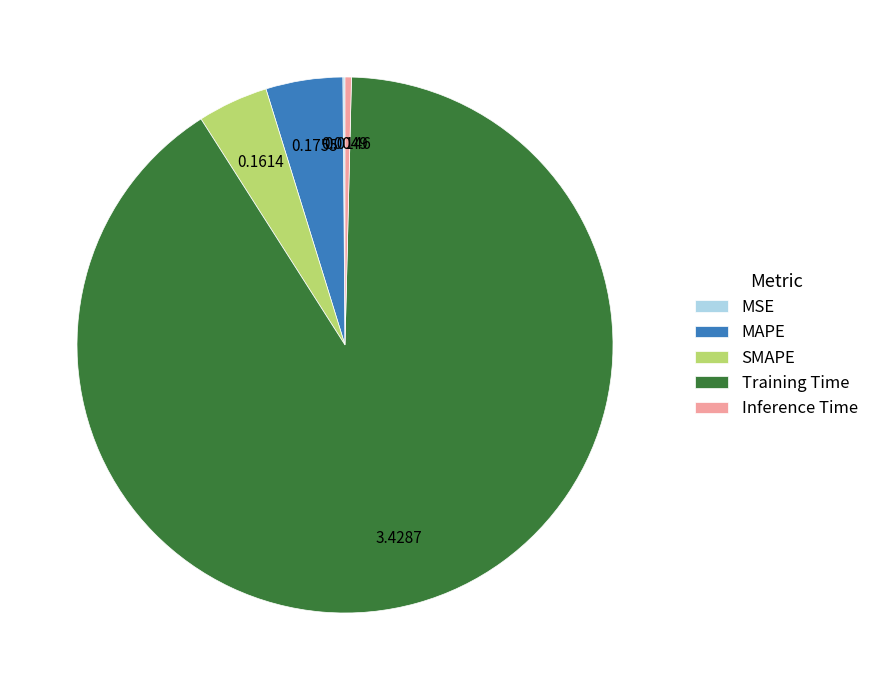

What is the largest slice in the pie chart?

Training Time